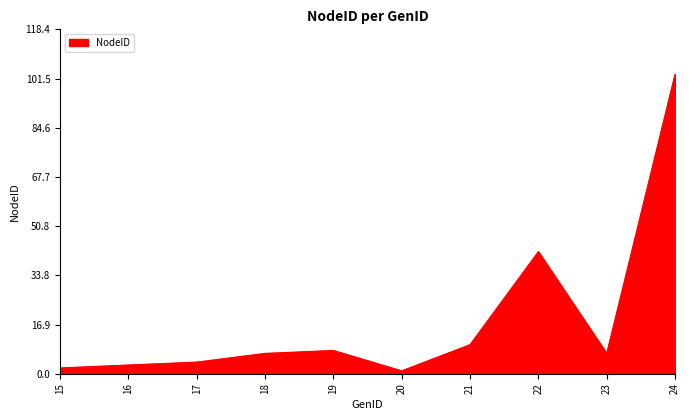

True or false: the data shows 103 at 24.

True